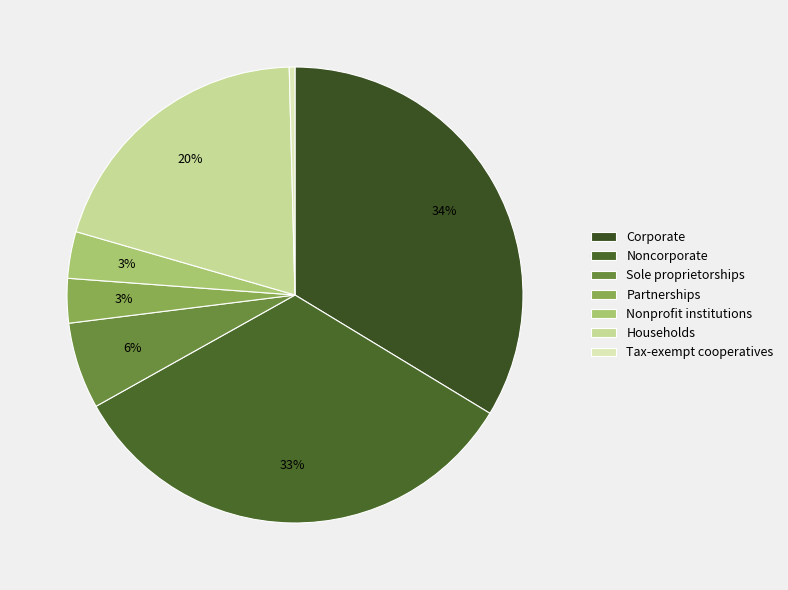

What is the ratio of the value at Corporate to the value at Households?

1.7